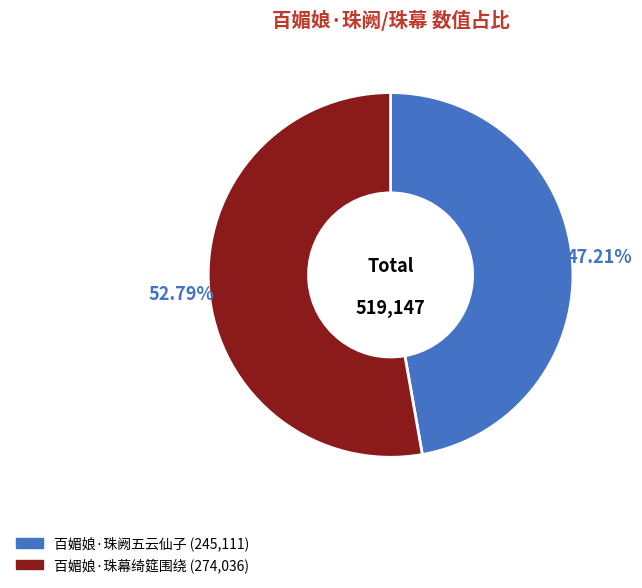

Which slice is the largest?

百媚娘·珠幕绮筵围绕